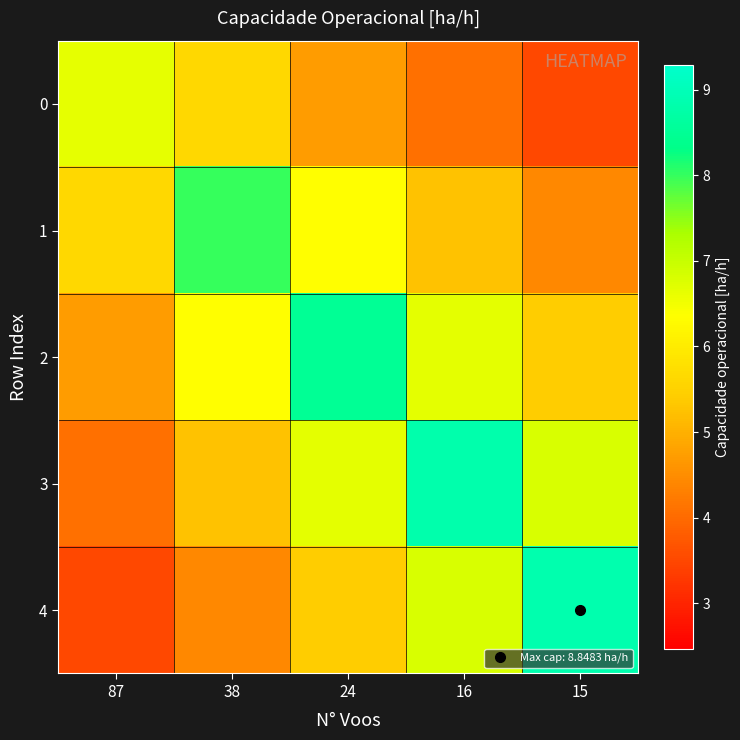

Reading left to right, extract all data points from this chart.

0: 87=6.6	38=5.6	24=4.7	16=4.1	15=3.5
1: 87=5.6	38=8.0	24=6.3	16=5.3	15=4.4
2: 87=4.7	38=6.3	24=8.5	16=6.7	15=5.4
3: 87=4.1	38=5.3	24=6.7	16=8.8	15=6.8
4: 87=3.5	38=4.4	24=5.4	16=6.8	15=8.8